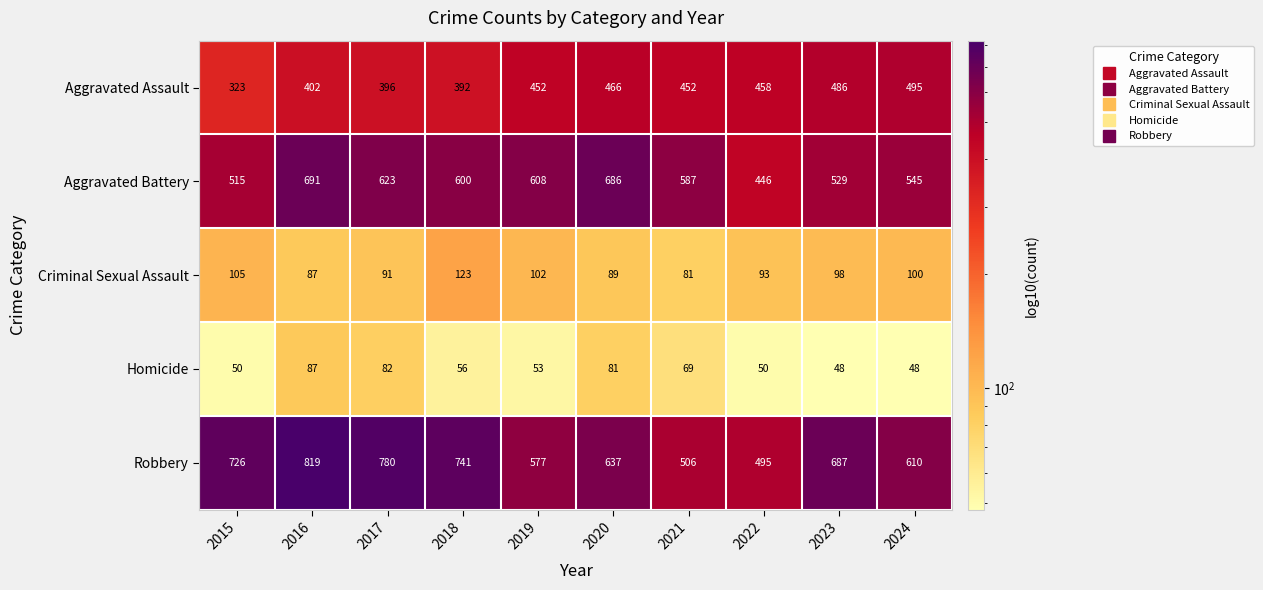

What is the difference between the Aggravated Assault values at 2024 and 2023?

9